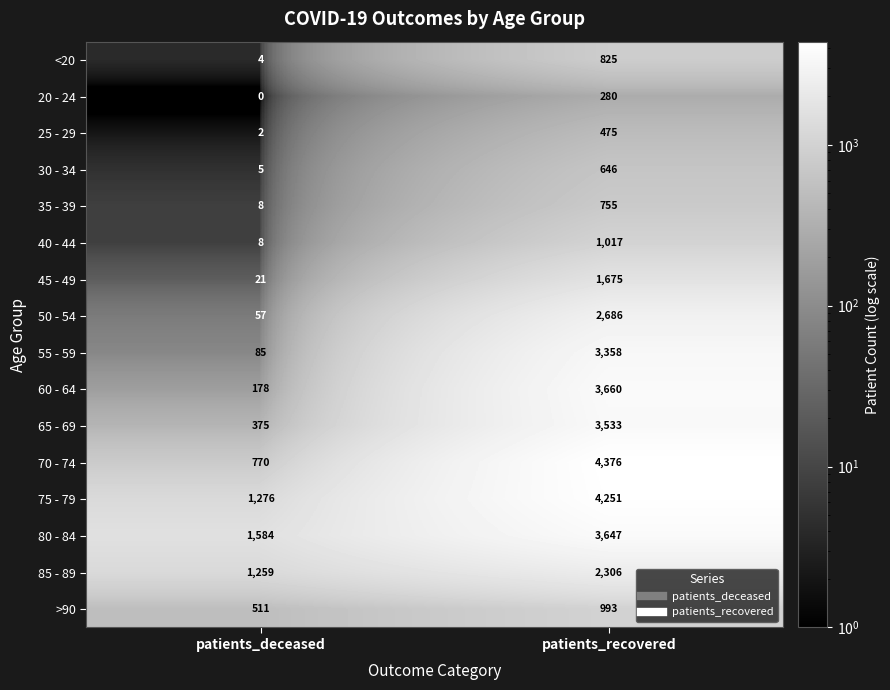

What is the difference between the 40 - 44 values at patients_recovered and patients_deceased?

1009